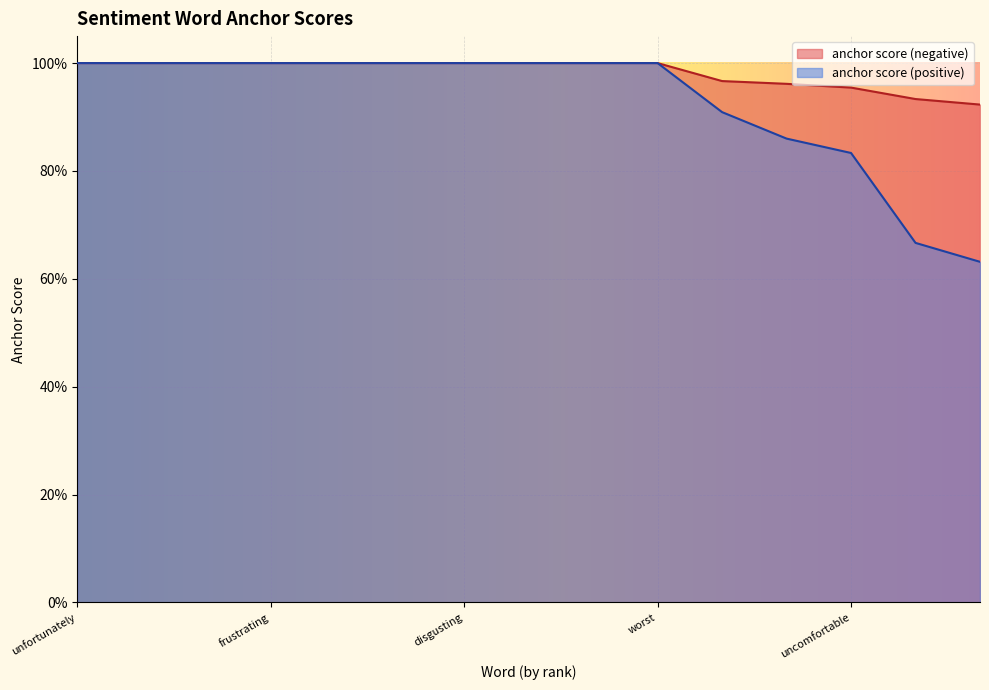

Count the number of categories in the chart.

15